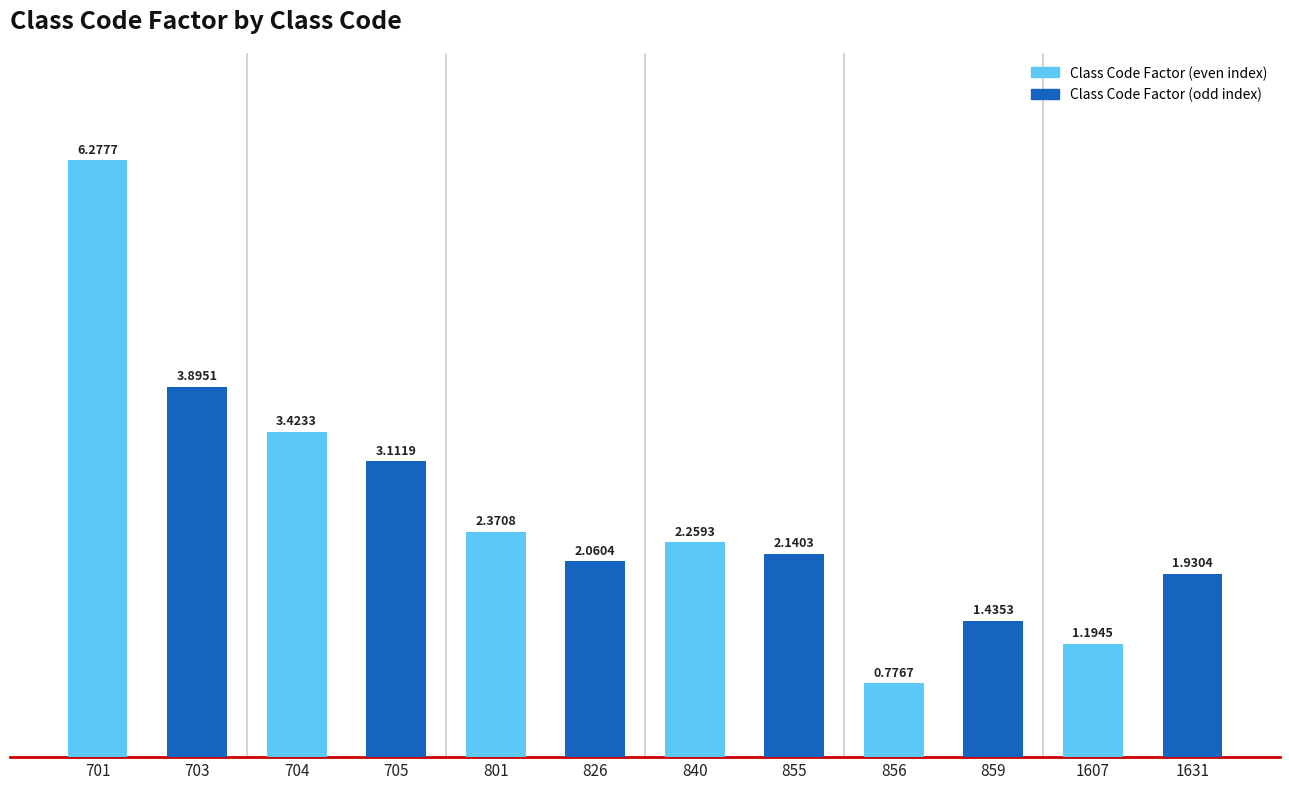

Rank the categories by value from lowest to highest.

856, 1607, 859, 1631, 826, 855, 840, 801, 705, 704, 703, 701